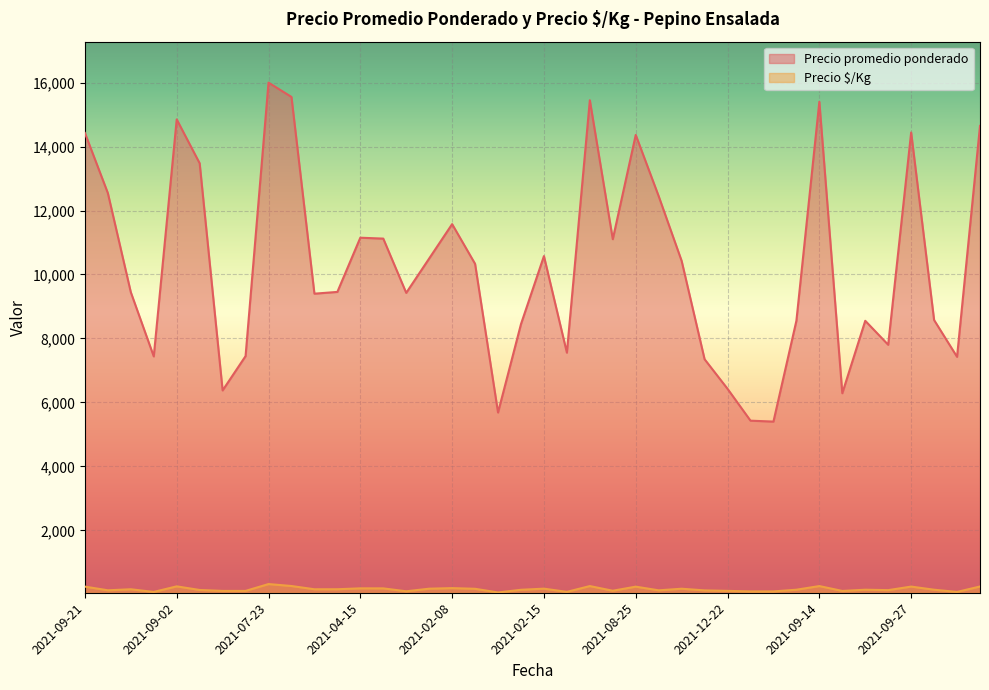

List the series in order of their overall mean, lowest first.

Precio $/Kg, Precio promedio ponderado